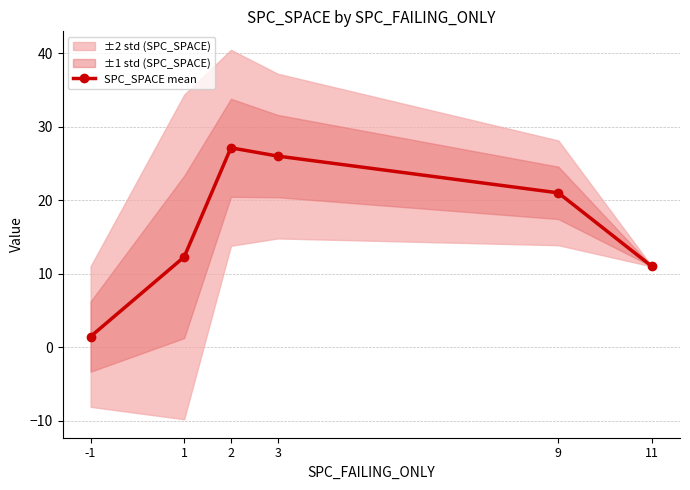

The value at 3 is 13.1. True or false?

False